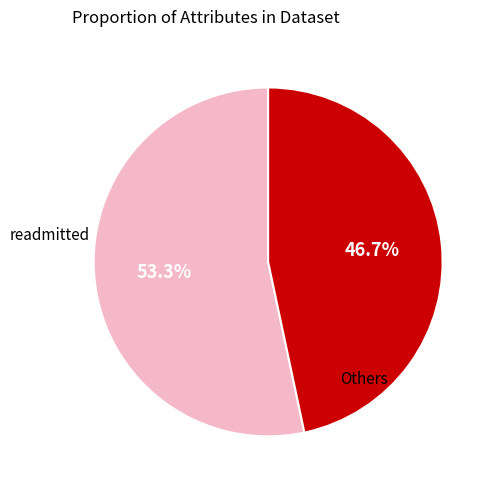

Is there a majority slice in this chart?

Yes